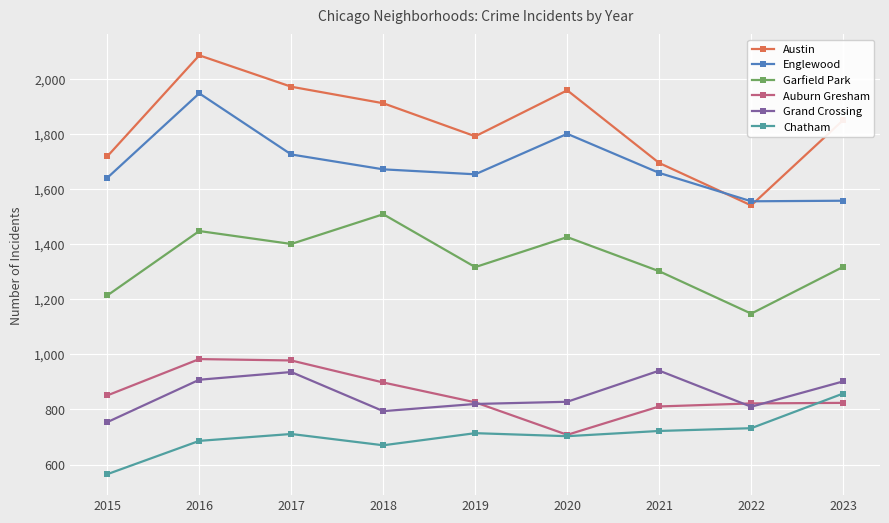

What is the smallest value displayed?

565